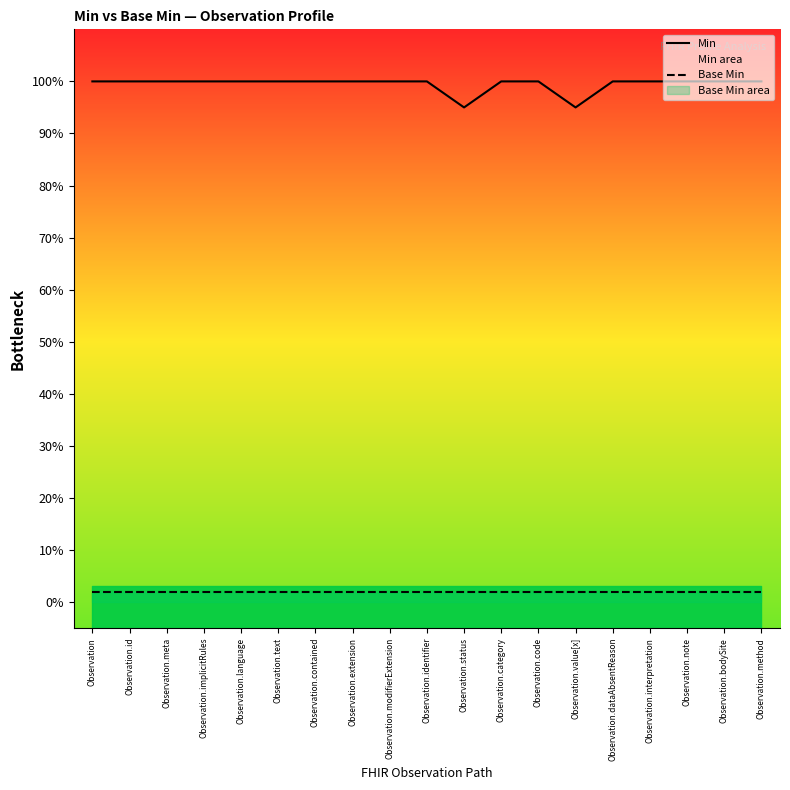

Which series has the largest total across all categories?

Min